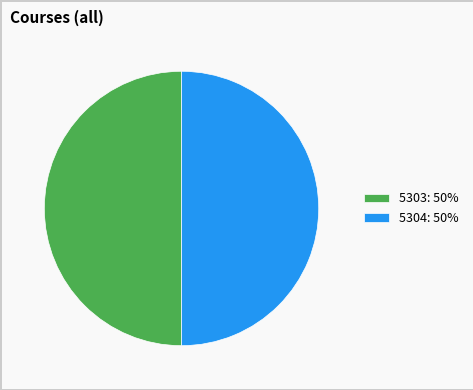

Combined, do 5304: 50% and 5303: 50% account for over 50%?

Yes